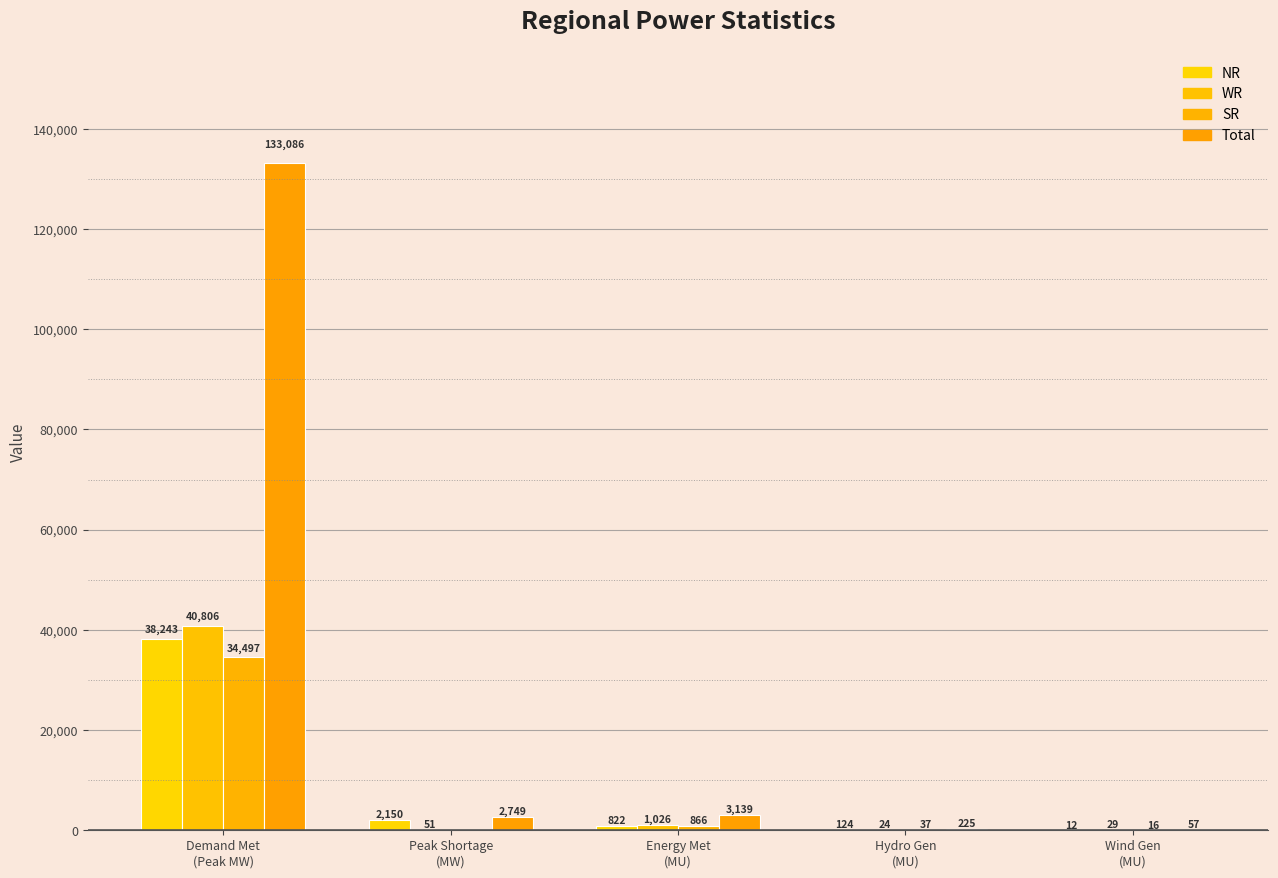

Are the bars grouped side by side (vs. stacked)?

Yes